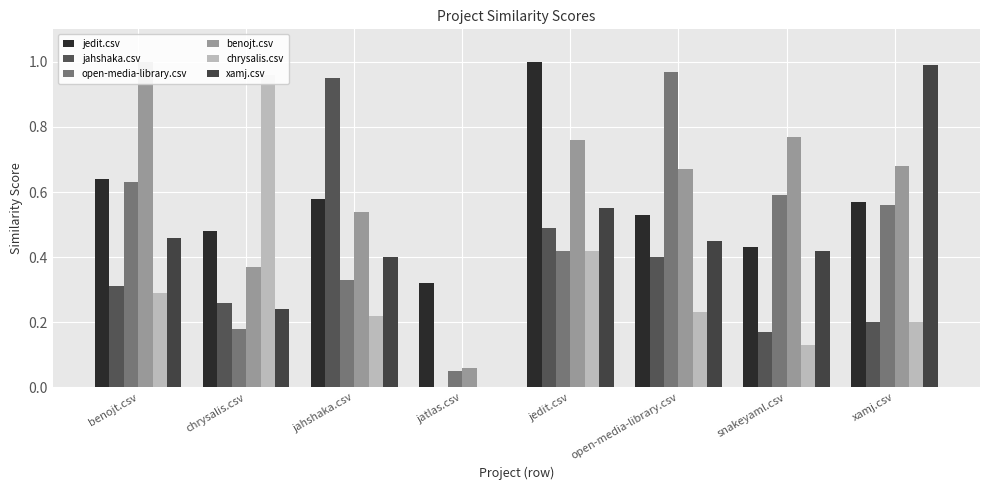

Rank the categories by chrysalis.csv value from highest to lowest.

chrysalis.csv, jedit.csv, benojt.csv, open-media-library.csv, jahshaka.csv, xamj.csv, snakeyaml.csv, jatlas.csv